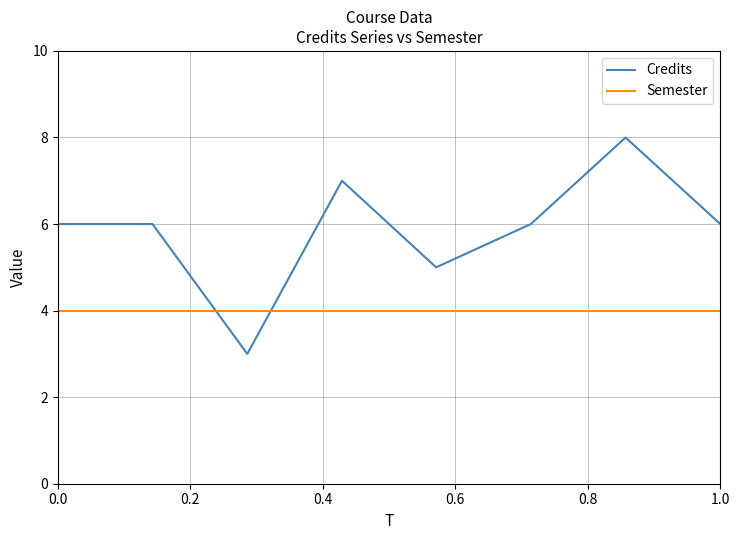

Rank the series by their maximum value, from highest to lowest.

Credits, Semester